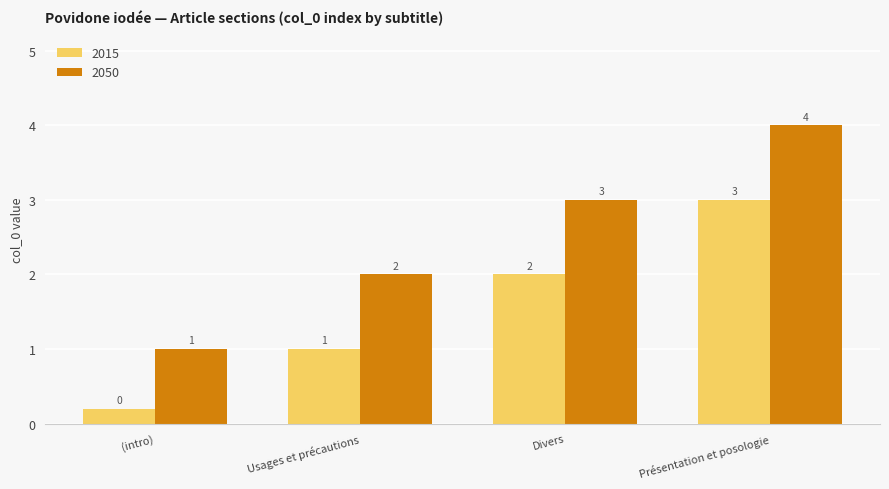

What are all the series names shown in the legend?

2015, 2050